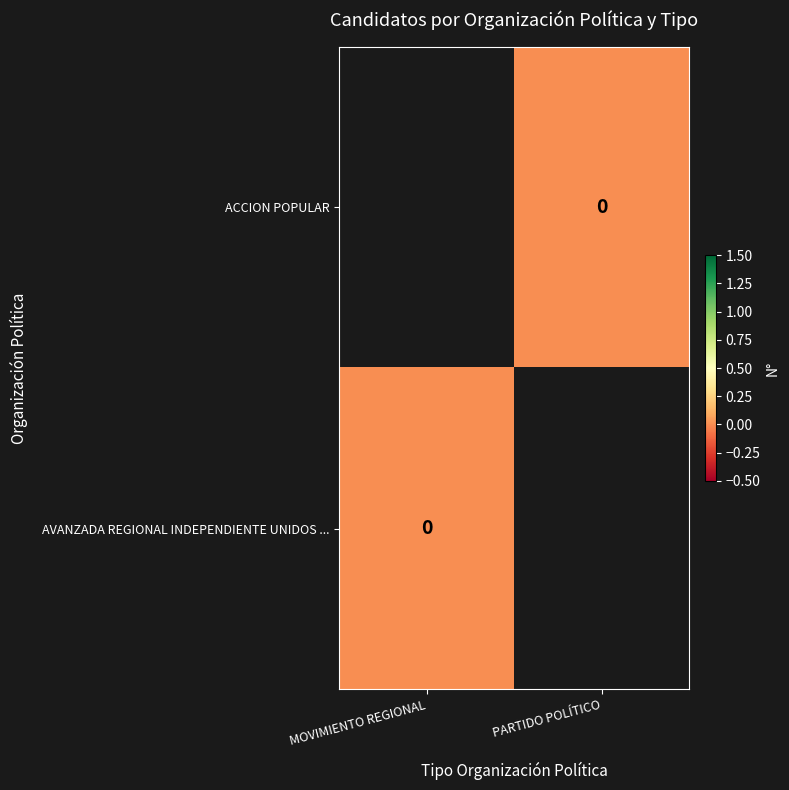

List the labels in order of ACCION POPULAR value, smallest first.

MOVIMIENTO REGIONAL, PARTIDO POLÍTICO